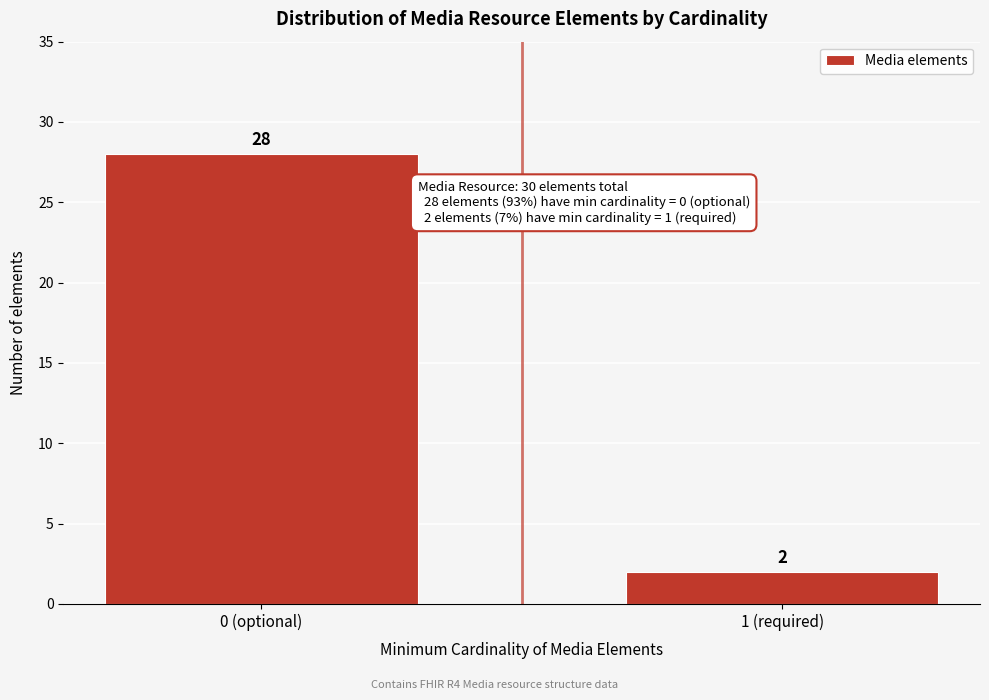

Reading right to left, extract all data points from this chart.

2	28